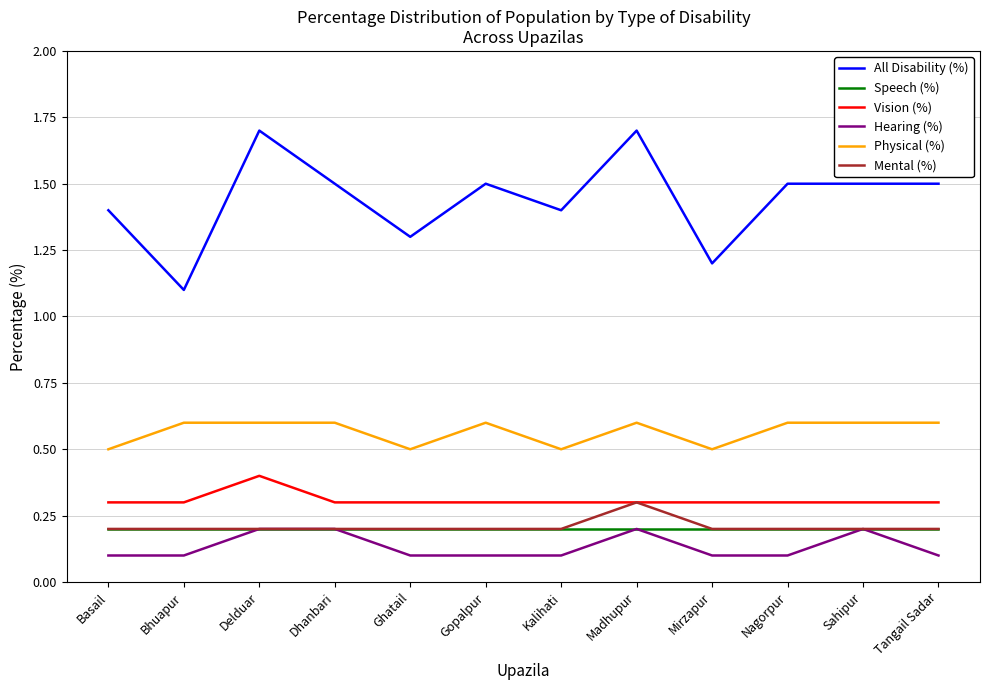

What position from the left is Sahipur?

11